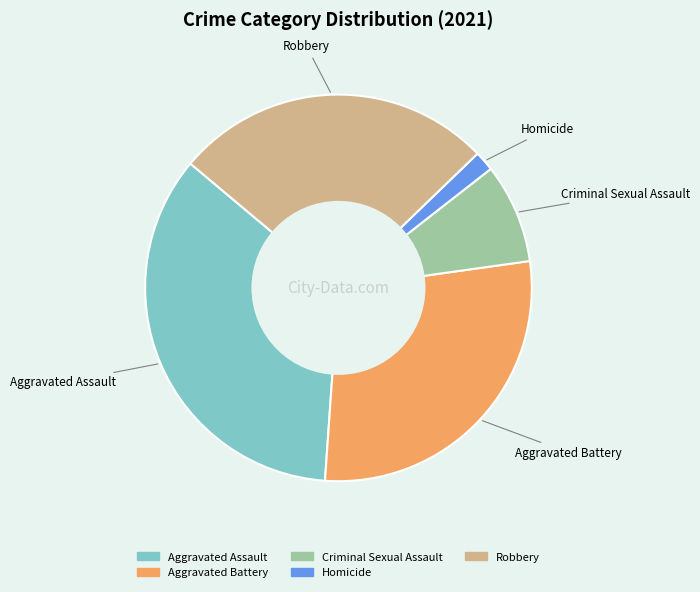

How many segments does this pie chart have?

5